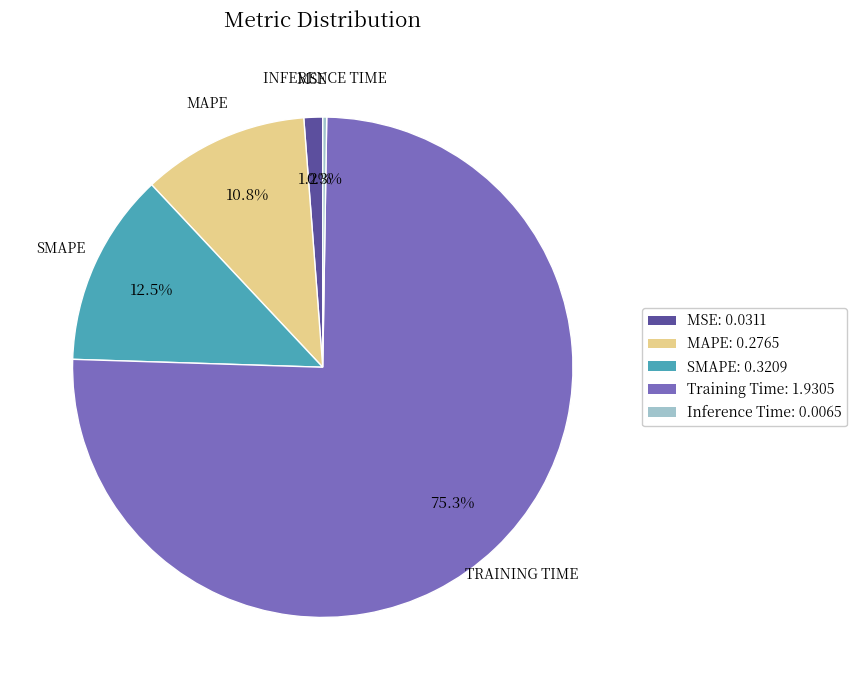

Does Training Time account for over 50% of the chart?

Yes